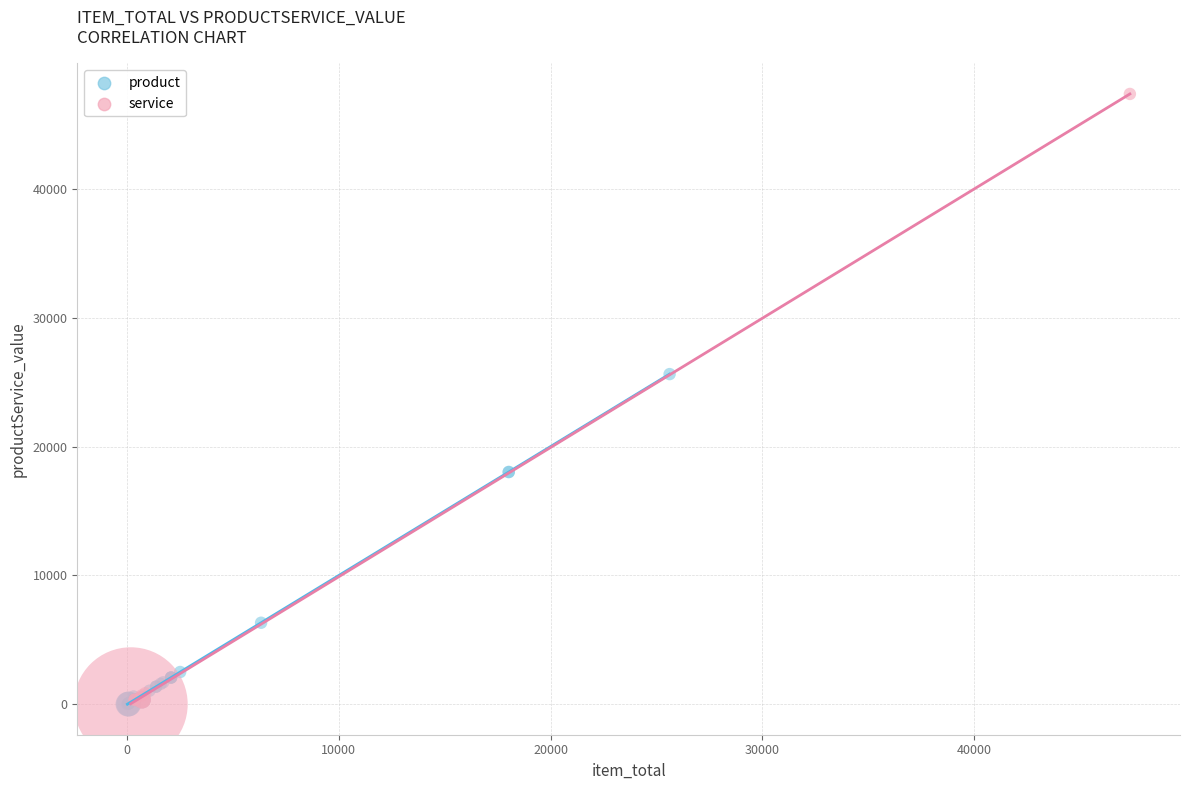

Which series contains the highest Y value?

service